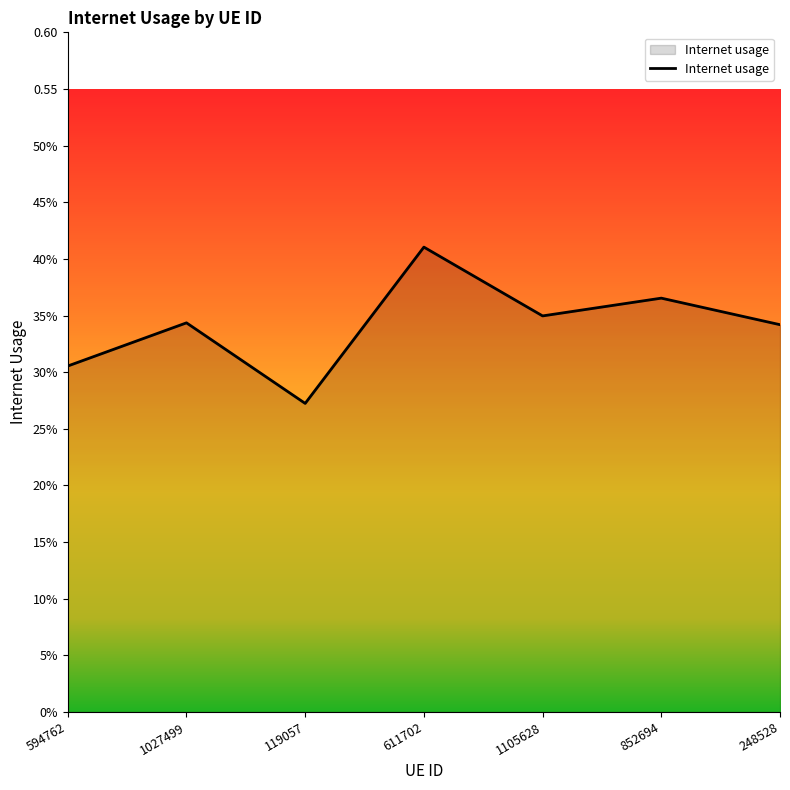

Does the chart display data point markers on the line(s)?

No